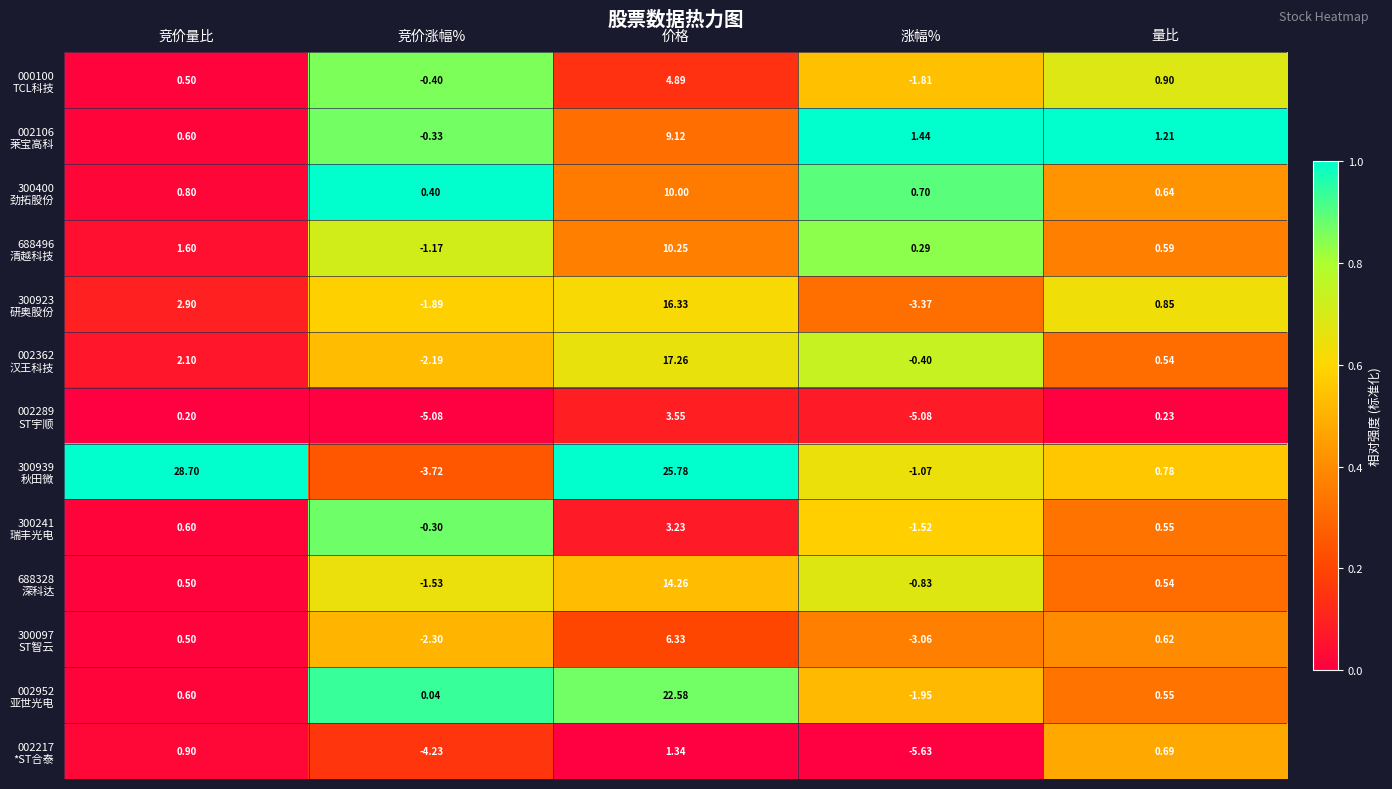

Which label corresponds to the smallest value in the chart?

涨幅%